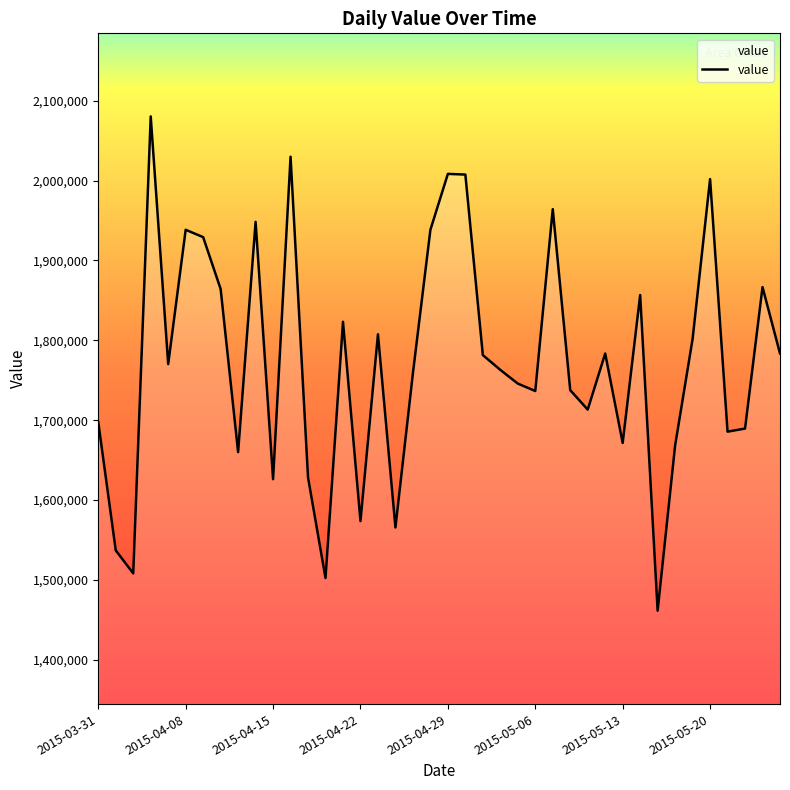

What is the difference between the maximum and minimum values?

618885